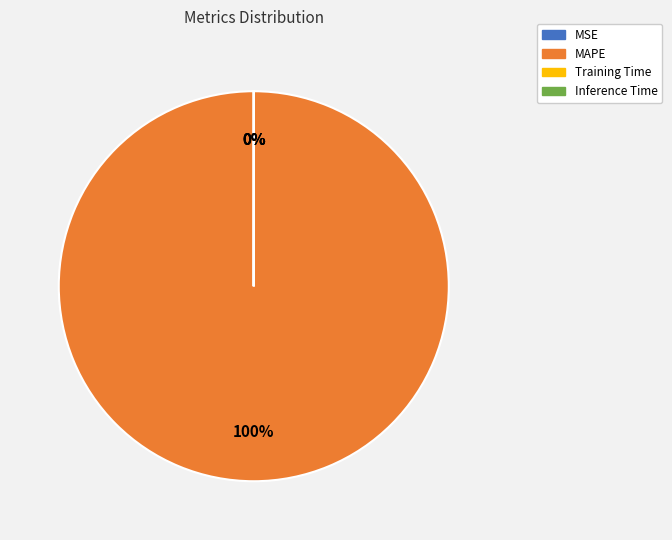

Is it true that MAPE is 100% of the pie?

True